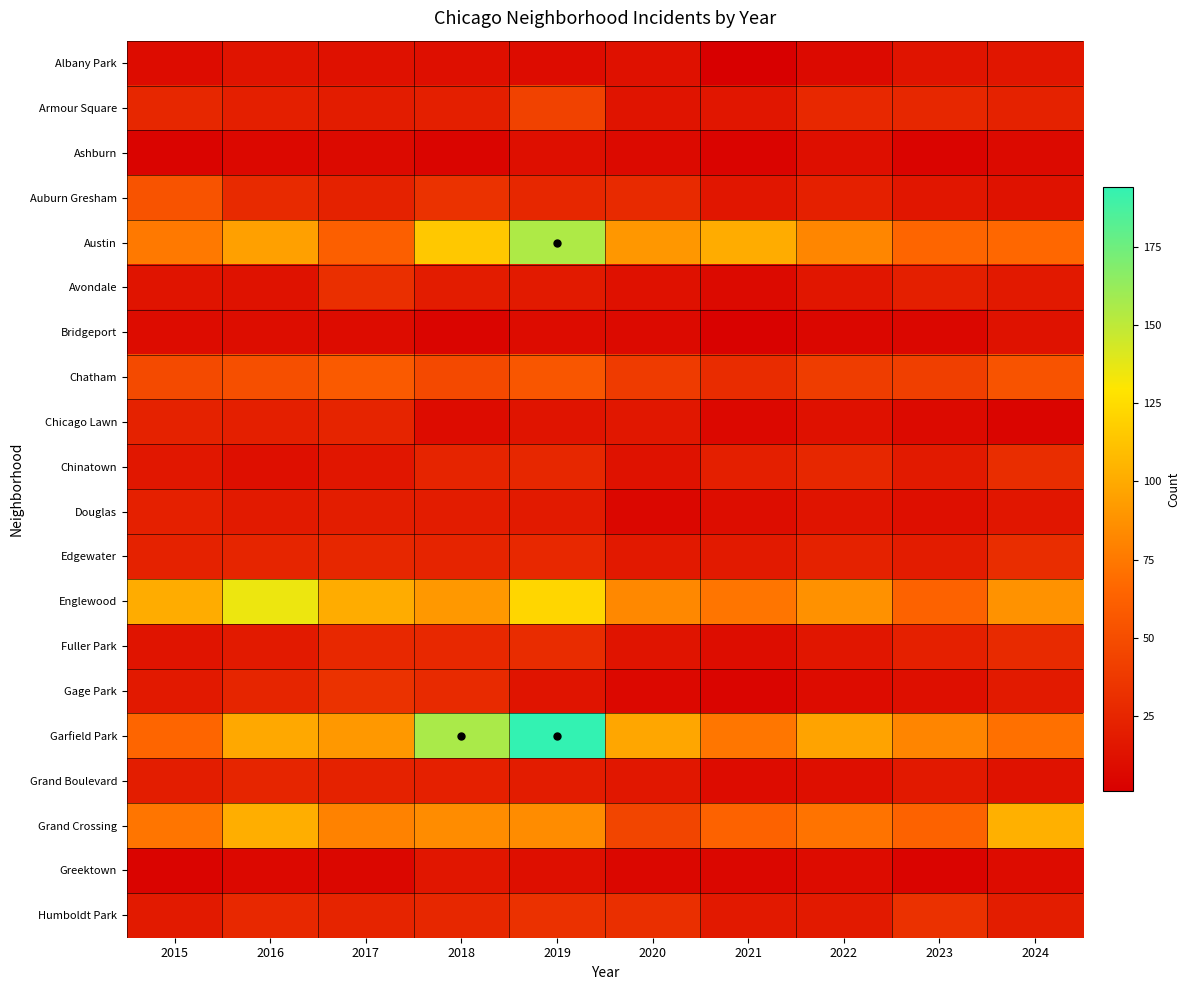

Reading right to left, transcribe all the data shown in this chart.

Albany Park: 2024=15	2023=14	2022=8	2021=1	2020=12	2019=9	2018=11	2017=12	2016=14	2015=9
Armour Square: 2024=23	2023=26	2022=27	2021=15	2020=14	2019=43	2018=21	2017=19	2016=21	2015=26
Ashburn: 2024=8	2023=4	2022=11	2021=4	2020=8	2019=11	2018=5	2017=8	2016=7	2015=4
Auburn Gresham: 2024=13	2023=15	2022=22	2021=15	2020=28	2019=26	2018=33	2017=23	2016=28	2015=54
Austin: 2024=66	2023=65	2022=82	2021=101	2020=90	2019=155	2018=115	2017=61	2016=95	2015=75
Avondale: 2024=17	2023=21	2022=15	2021=8	2020=12	2019=18	2018=19	2017=31	2016=13	2015=14
Bridgeport: 2024=13	2023=6	2022=6	2021=3	2020=8	2019=9	2018=5	2017=9	2016=10	2015=9
Chatham: 2024=54	2023=41	2022=40	2021=29	2020=39	2019=56	2018=47	2017=58	2016=51	2015=48
Chicago Lawn: 2024=5	2023=8	2022=12	2021=7	2020=16	2019=14	2018=9	2017=24	2016=21	2015=23
Chinatown: 2024=30	2023=18	2022=26	2021=21	2020=13	2019=26	2018=24	2017=15	2016=11	2015=16
Douglas: 2024=15	2023=11	2022=14	2021=10	2020=6	2019=18	2018=19	2017=20	2016=18	2015=22
Edgewater: 2024=30	2023=19	2022=23	2021=18	2020=17	2019=27	2018=24	2017=26	2016=25	2015=23
Englewood: 2024=88	2023=63	2022=87	2021=73	2020=83	2019=122	2018=91	2017=101	2016=135	2015=101
Fuller Park: 2024=28	2023=22	2022=15	2021=10	2020=14	2019=29	2018=27	2017=27	2016=18	2015=14
Gage Park: 2024=18	2023=11	2022=9	2021=5	2020=7	2019=14	2018=28	2017=33	2016=25	2015=17
Garfield Park: 2024=71	2023=81	2022=96	2021=74	2020=98	2019=194	2018=156	2017=91	2016=99	2015=65
Grand Boulevard: 2024=13	2023=17	2022=11	2021=9	2020=16	2019=19	2018=22	2017=23	2016=25	2015=20
Grand Crossing: 2024=103	2023=63	2022=72	2021=63	2020=45	2019=85	2018=85	2017=80	2016=102	2015=73
Greektown: 2024=9	2023=4	2022=9	2021=6	2020=6	2019=11	2018=15	2017=6	2016=7	2015=4
Humboldt Park: 2024=20	2023=32	2022=18	2021=17	2020=31	2019=32	2018=26	2017=24	2016=27	2015=18